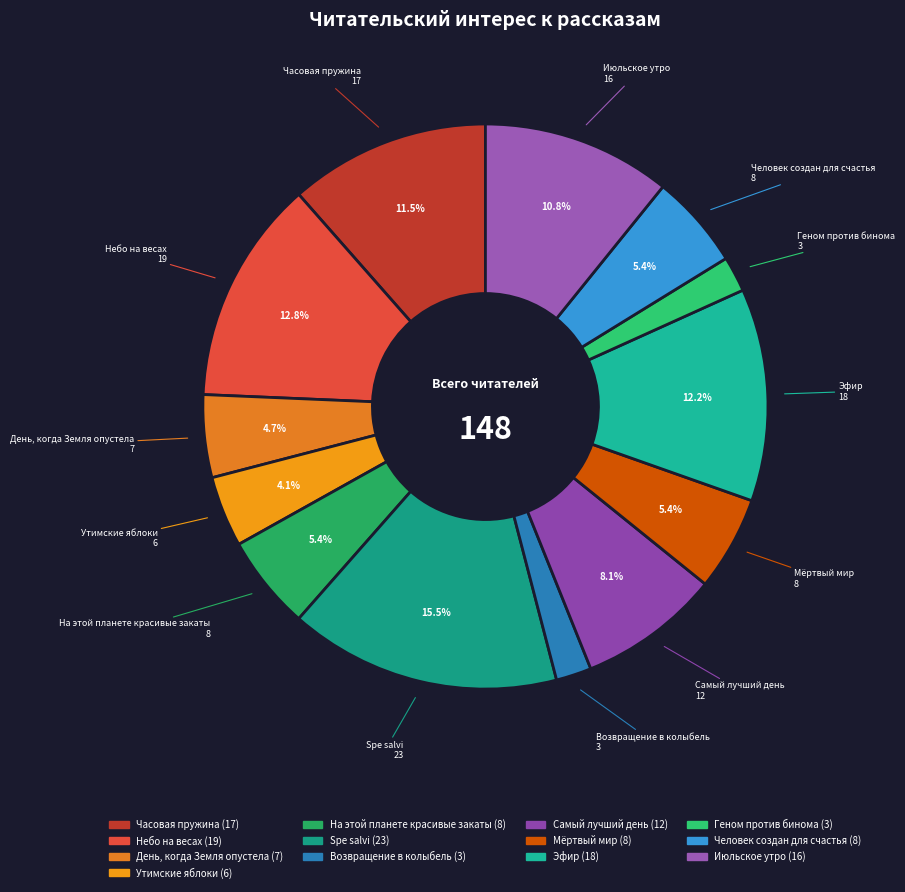

The Человек создан для счастья slice represents 5% of the pie. True or false?

True